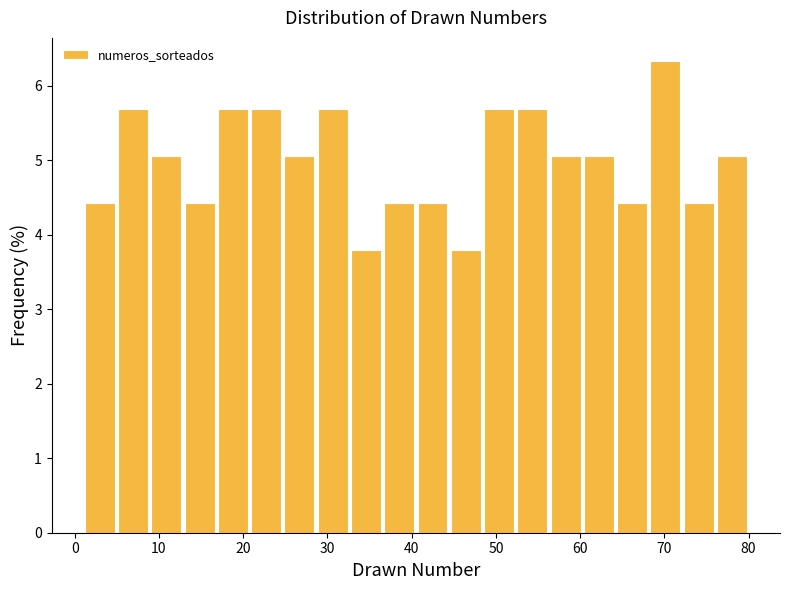

Around what value on the x-axis is the tallest bar? Give the approximate position of its centre, as read against the axis.

70